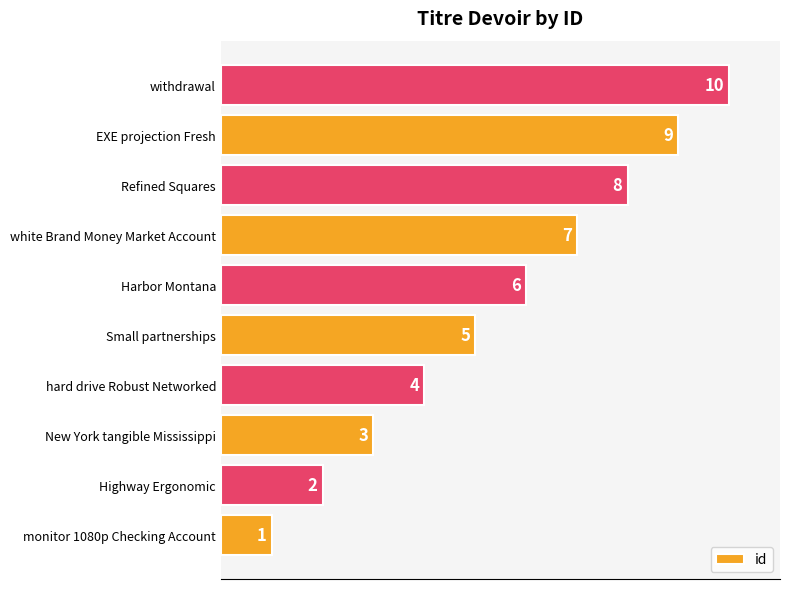

True or false: the data shows 9 at EXE projection Fresh.

True